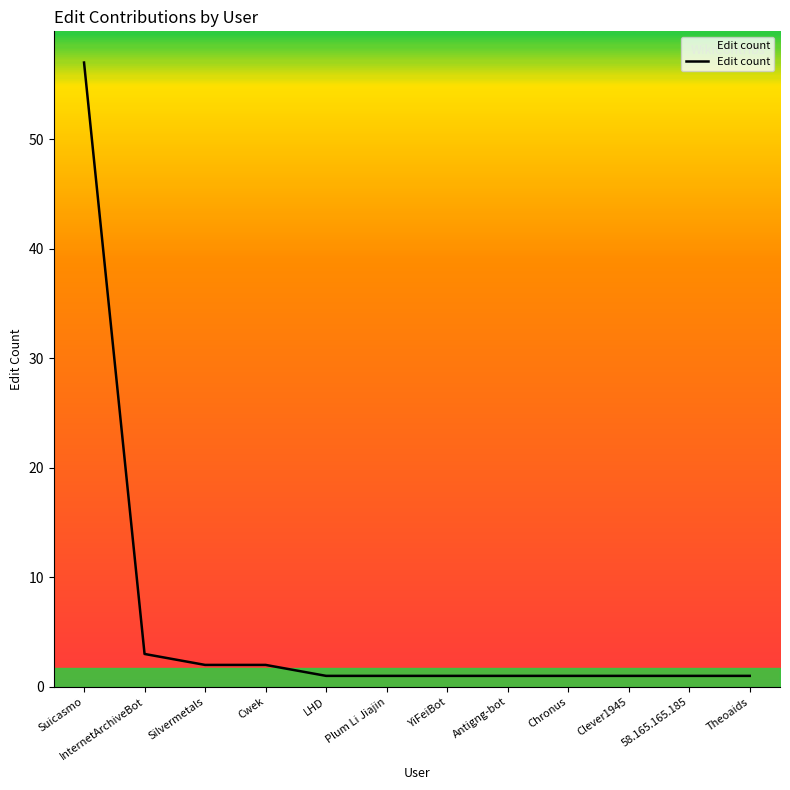

What is the ratio of the value at Suicasmo to the value at Plum Li Jiajin?

57.0